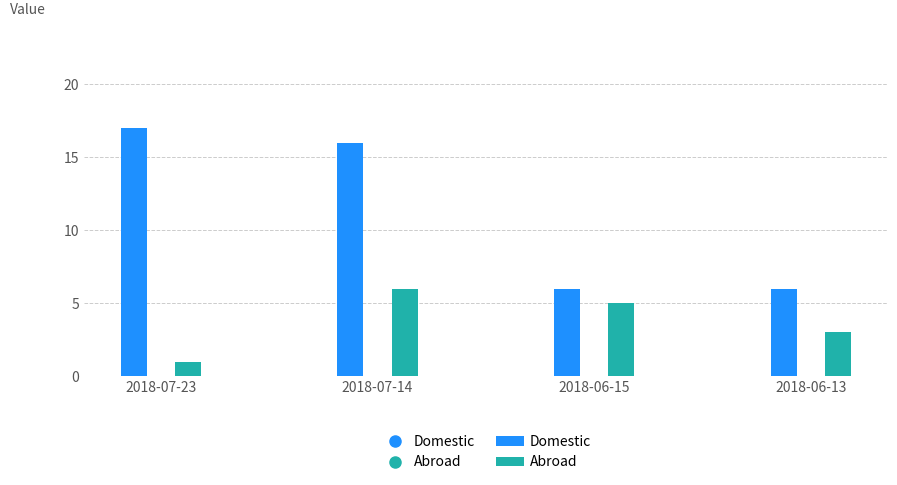

Reading right to left, list all the values displayed in this chart.

Domestic: 6	6	16	17
Abroad: 3	5	6	1